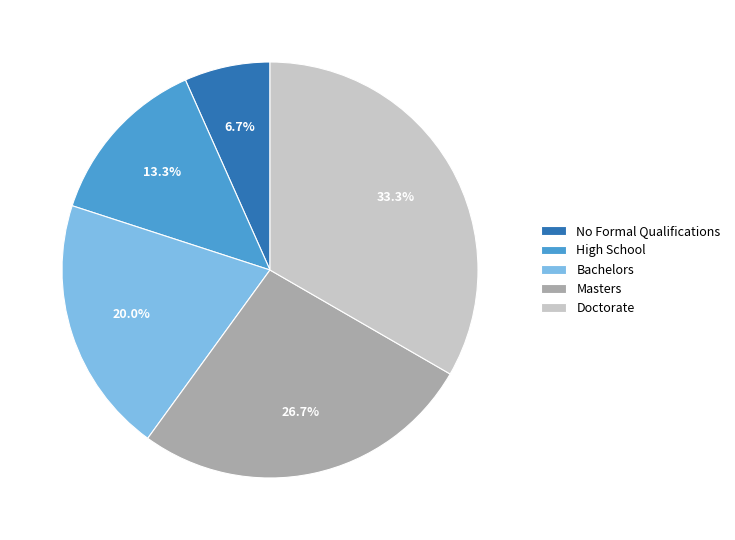

To the nearest percent, what is the combined percentage of No Formal Qualifications and Masters?

33%